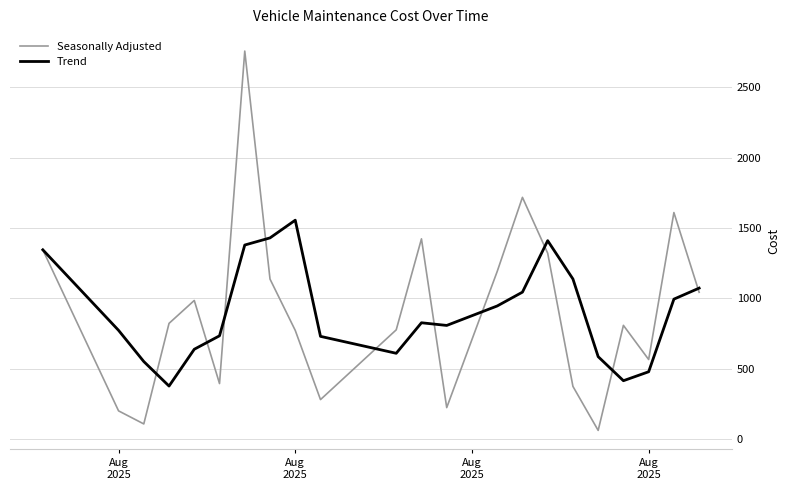

How many distinct data groups are displayed?

2